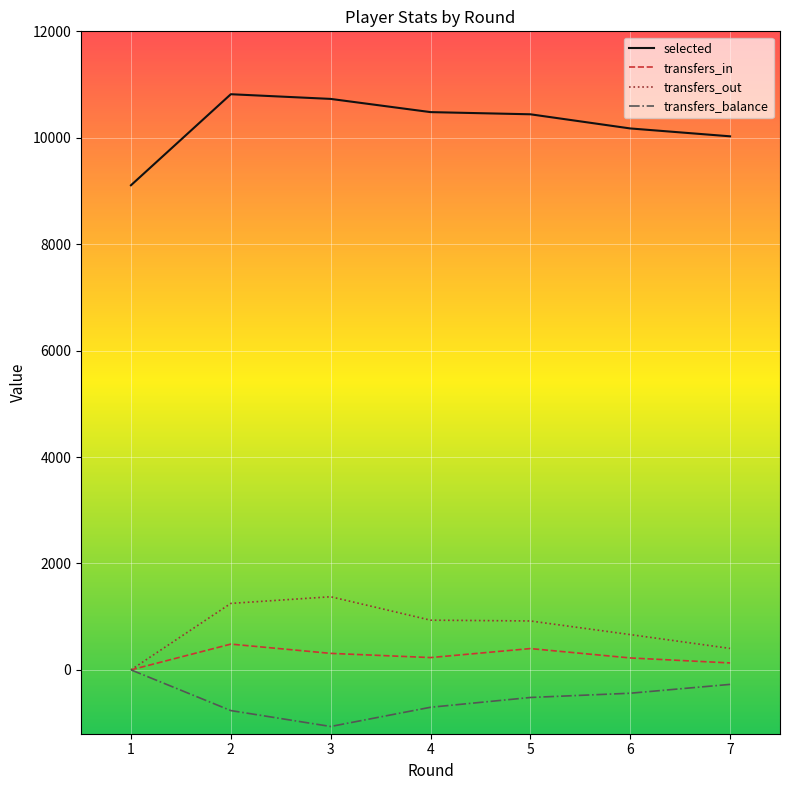

Which series changed the most between 1 and 6?

selected